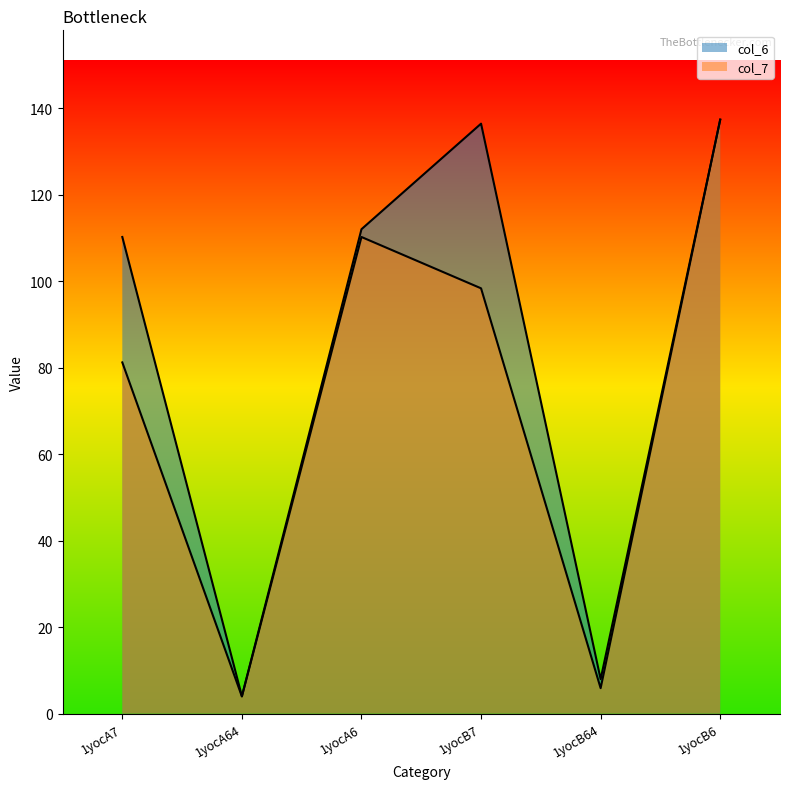

What is the minimum value shown in the chart?

4.0